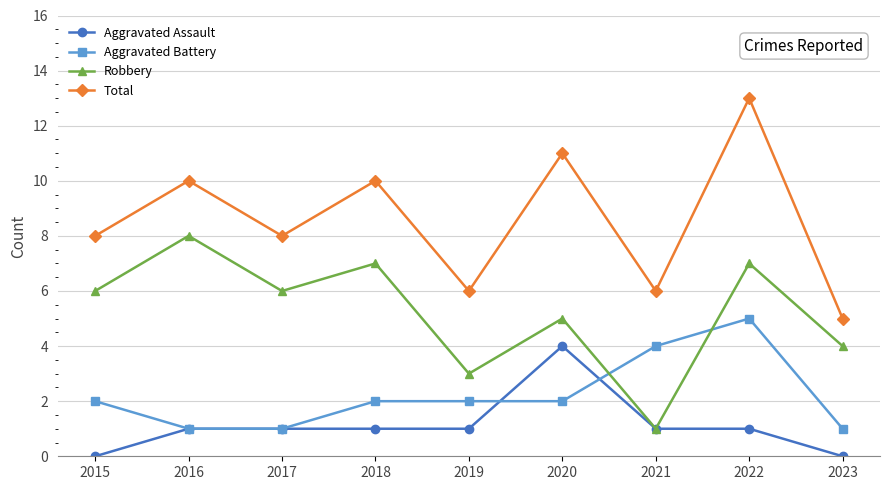

List the series in order of their peak value, highest first.

Total, Robbery, Aggravated Battery, Aggravated Assault